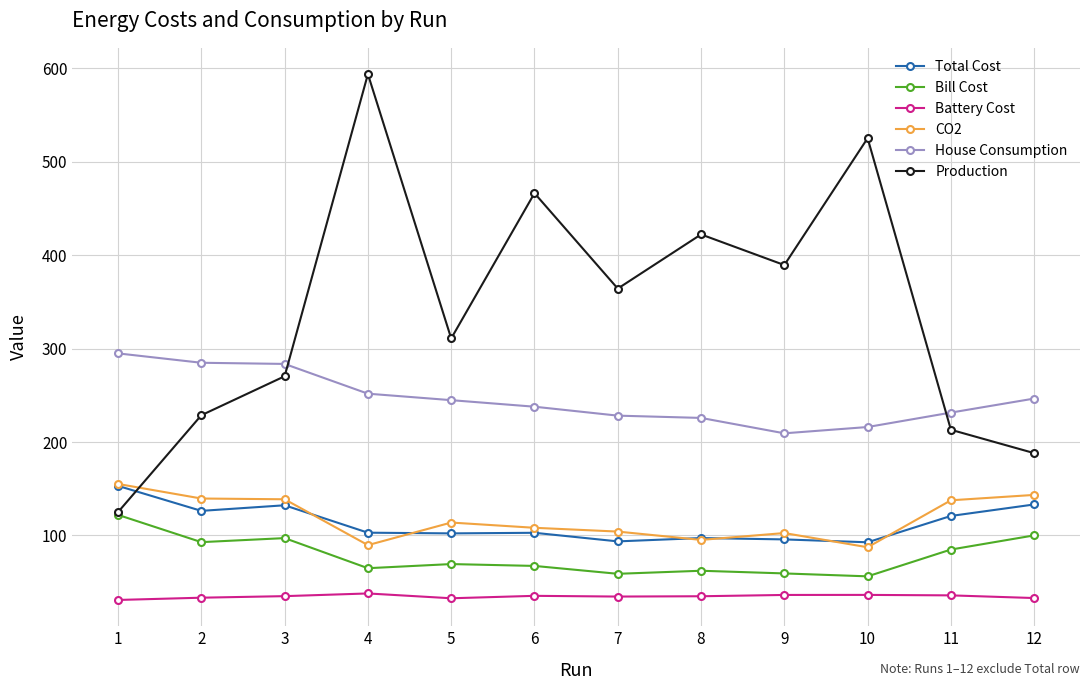

How many lines are shown in the chart?

6